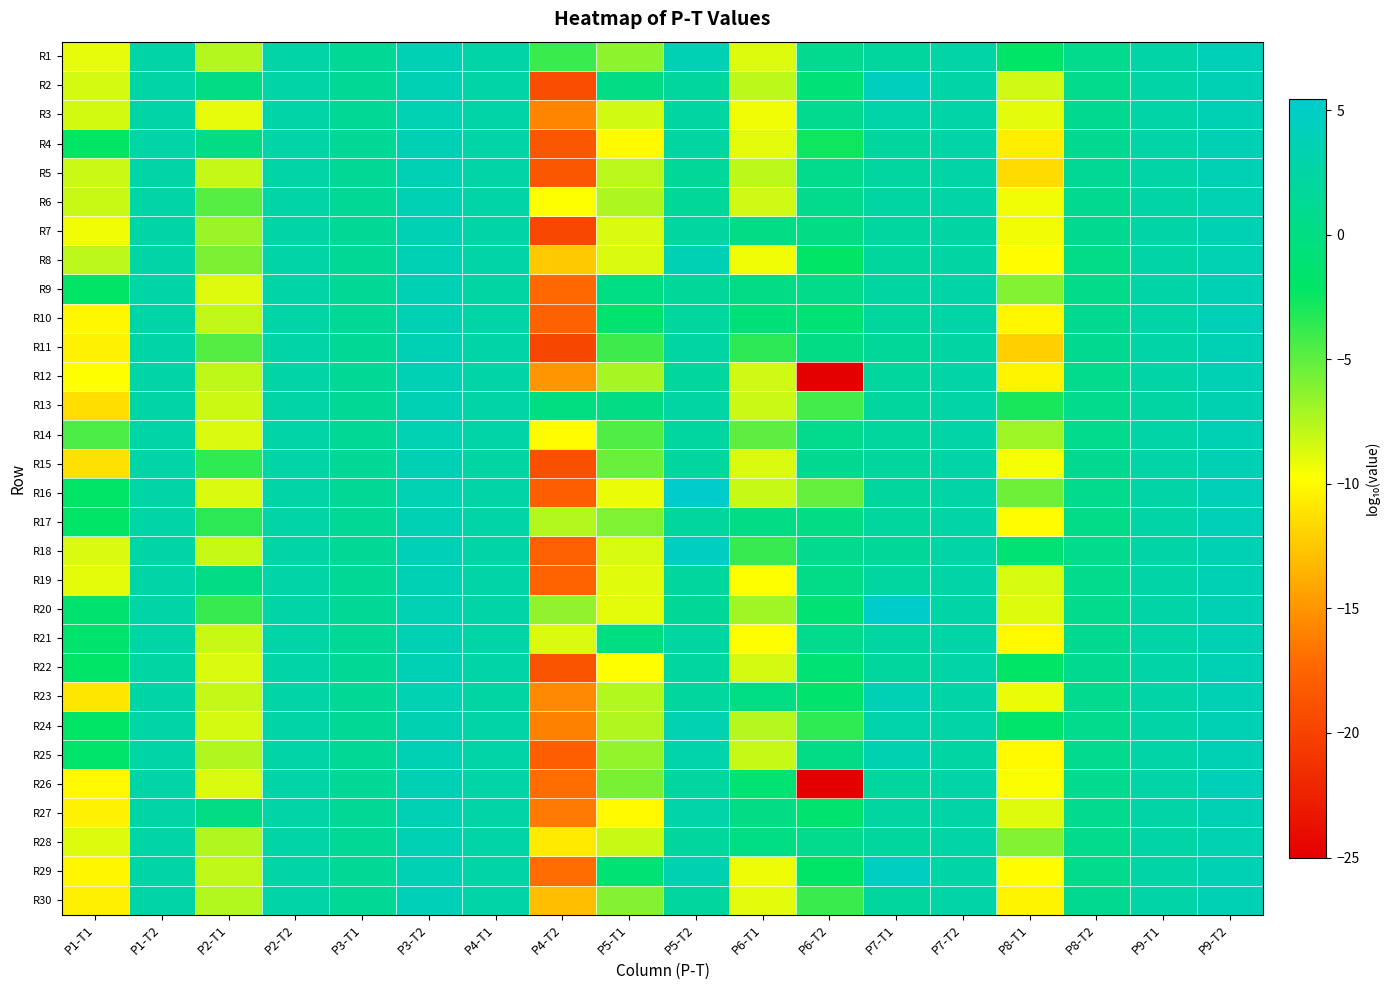

Between P1-T2 and P2-T2, which is larger?

P1-T2